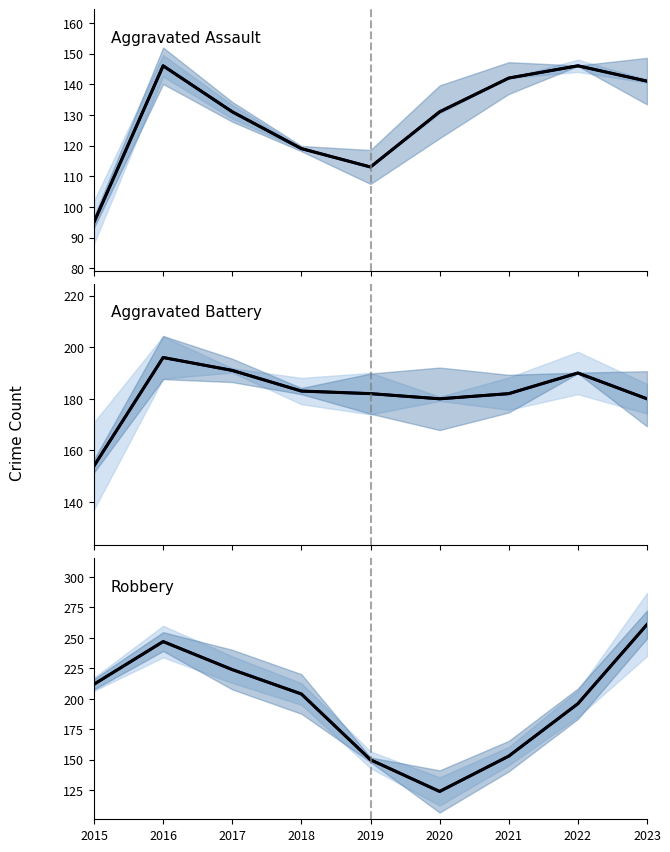

Between 2023 and 2016, which is larger?

2016